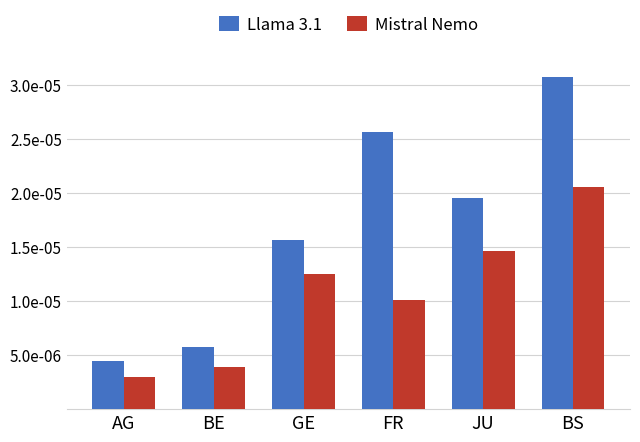

What are all the series names shown in the legend?

Llama 3.1, Mistral Nemo